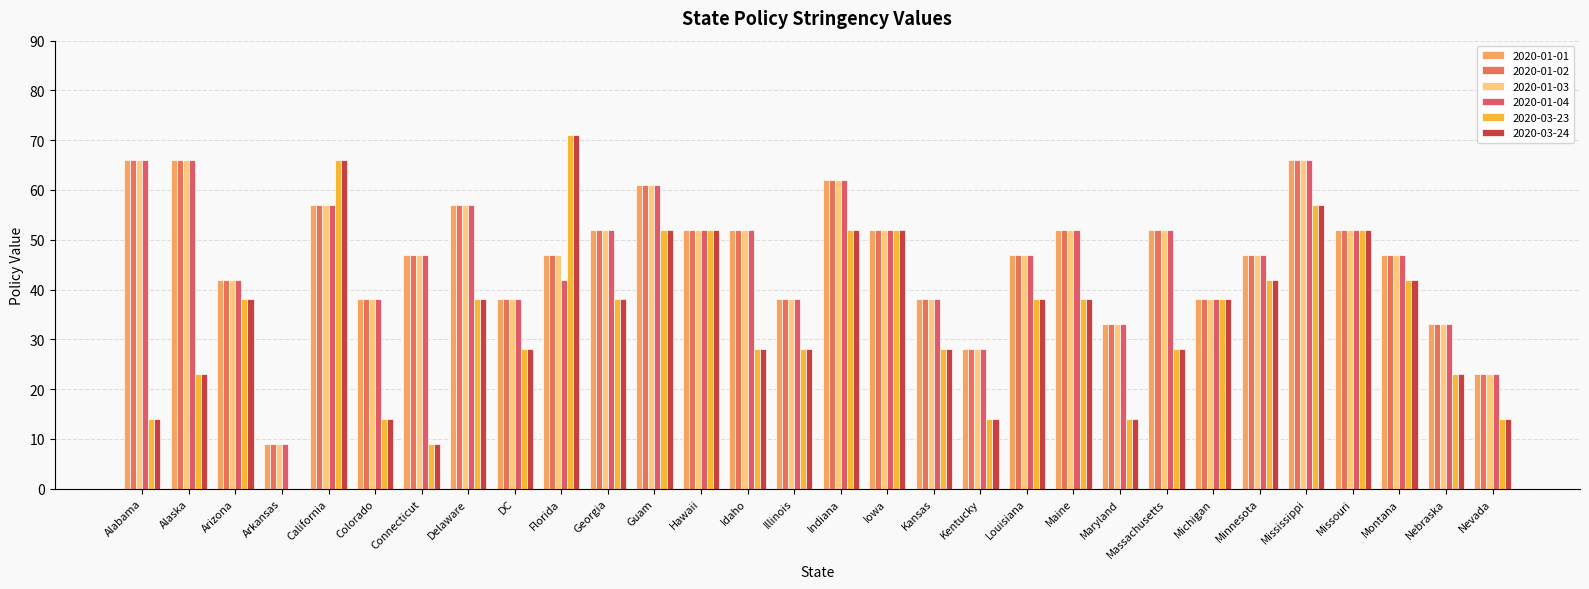

What are all the series names shown in the legend?

2020-01-01, 2020-01-02, 2020-01-03, 2020-01-04, 2020-03-23, 2020-03-24